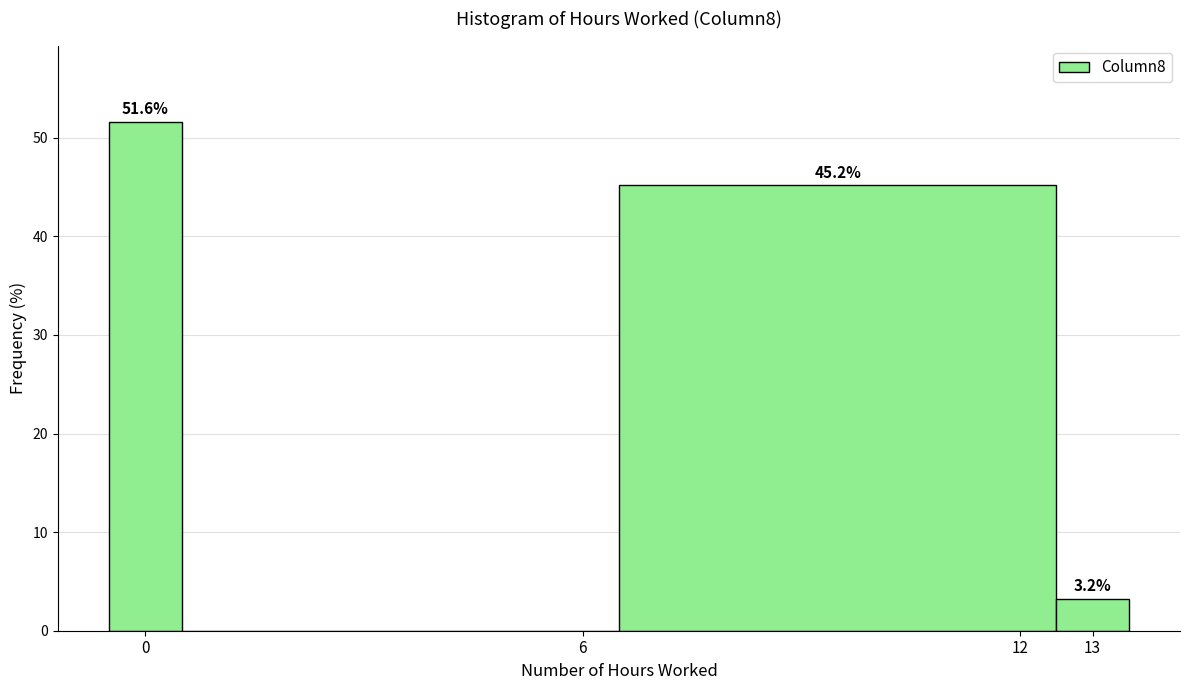

Which range on the x-axis has the tallest bar?

-0.5 to 0.5